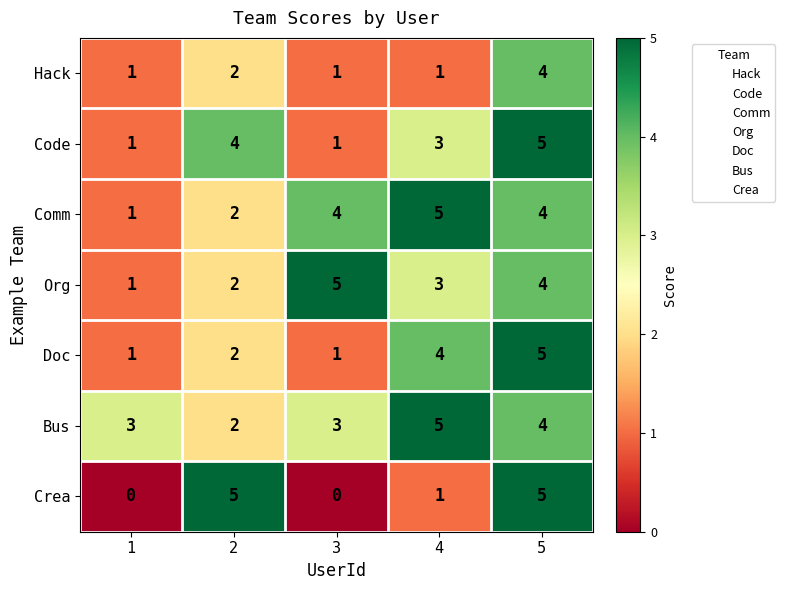

What is the sum of all Doc values?

13